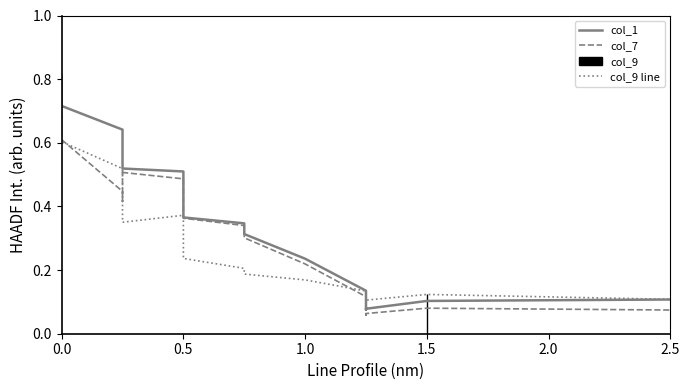

How many categories are shown in the chart?

20